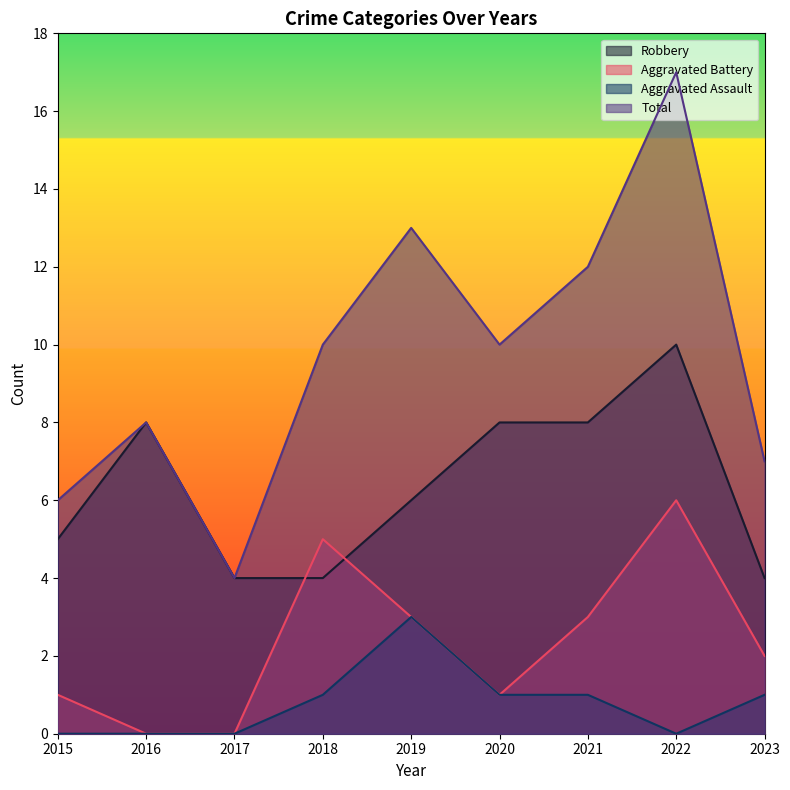

Read the Total value at 2015.

6